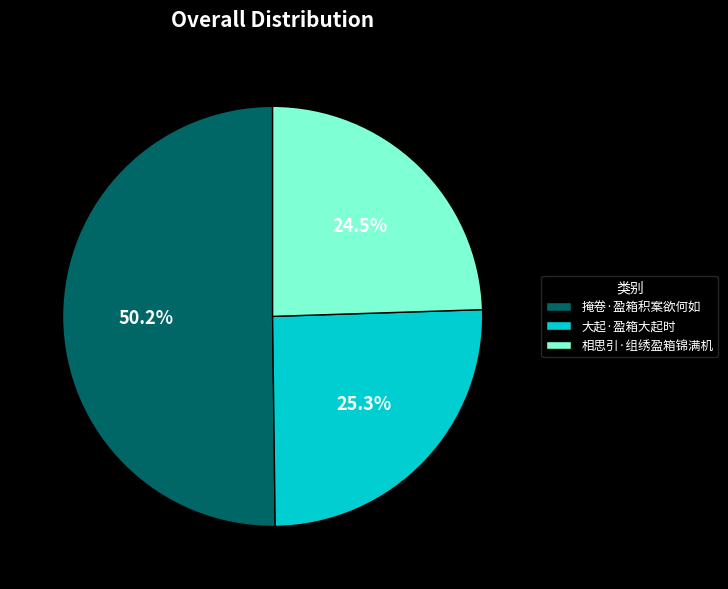

Is it true that 相思引·组绣盈箱锦满机 is 16% of the pie?

False